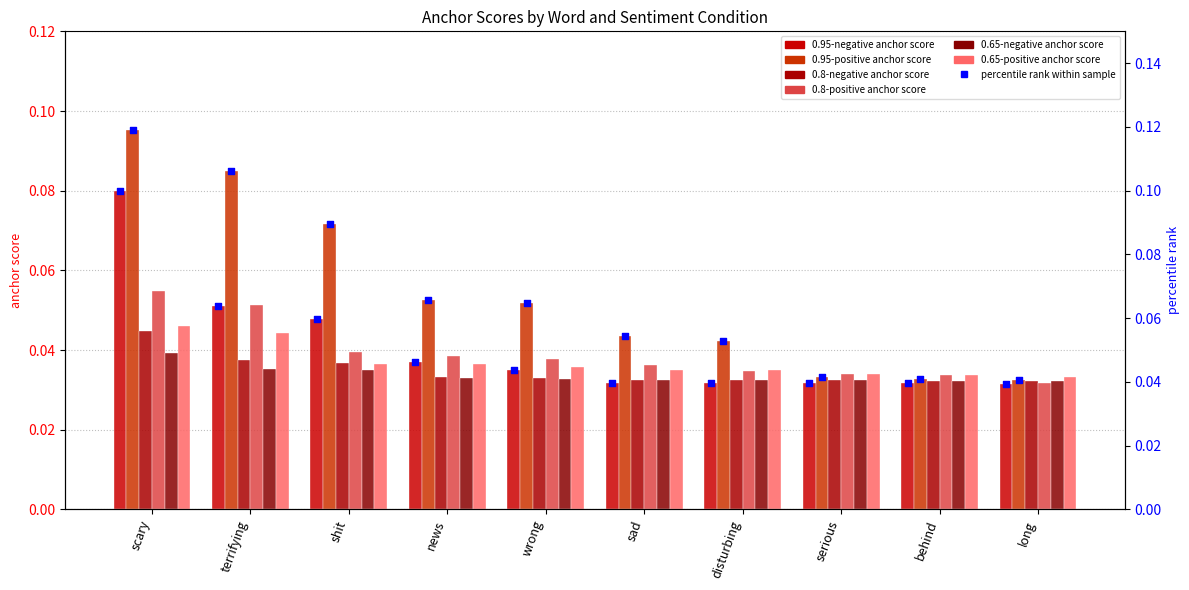

Is the value of 0.95-positive anchor score at disturbing greater than the value of 0.65-negative anchor score at sad?

Yes